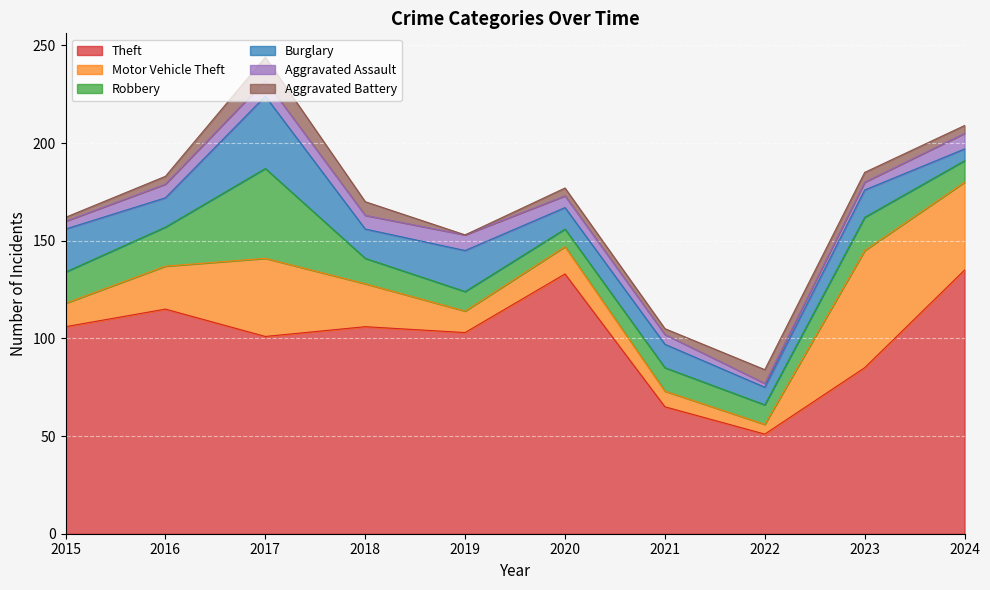

At which label does Aggravated Assault first exceed 7?

2017